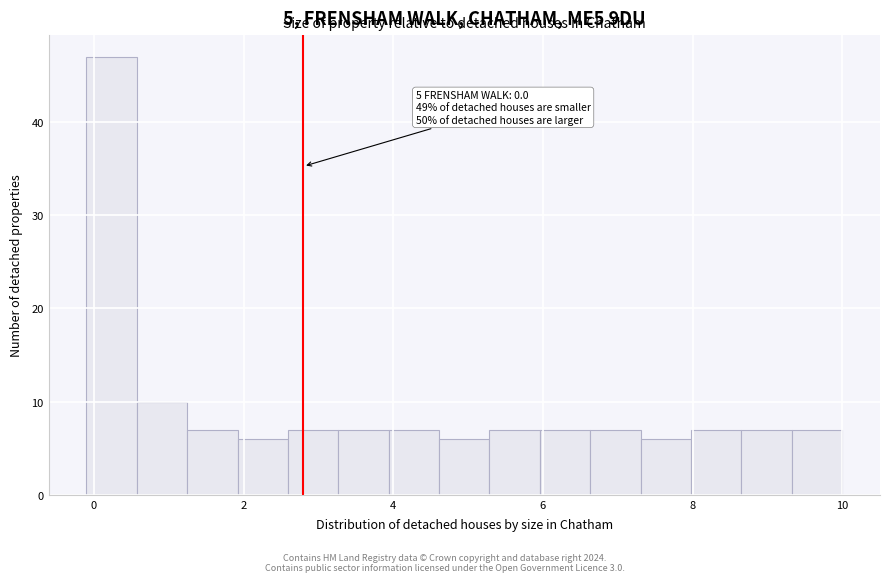

Read against the x-axis, roughly where is the centre of the tallest bar?

0.2